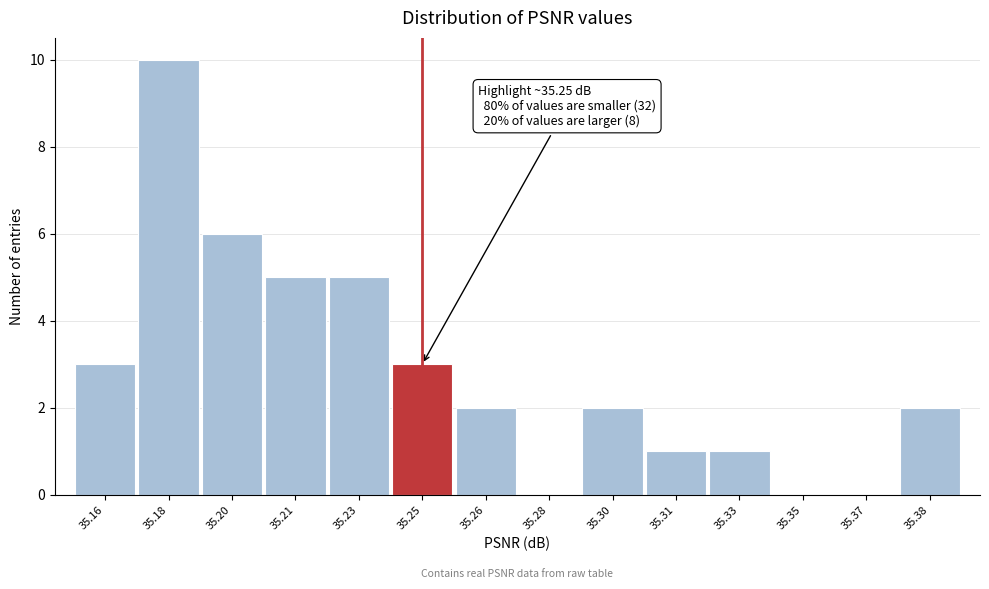

Reading right to left, extract all data points from this chart.

35.38=2	35.37=0	35.35=0	35.33=1	35.31=1	35.30=2	35.28=0	35.26=2	35.25=3	35.23=5	35.21=5	35.20=6	35.18=10	35.16=3